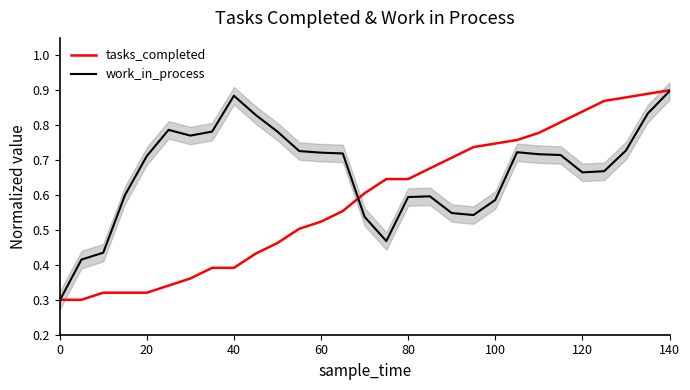

The tasks_completed series shows 0.3 at 0. True or false?

True